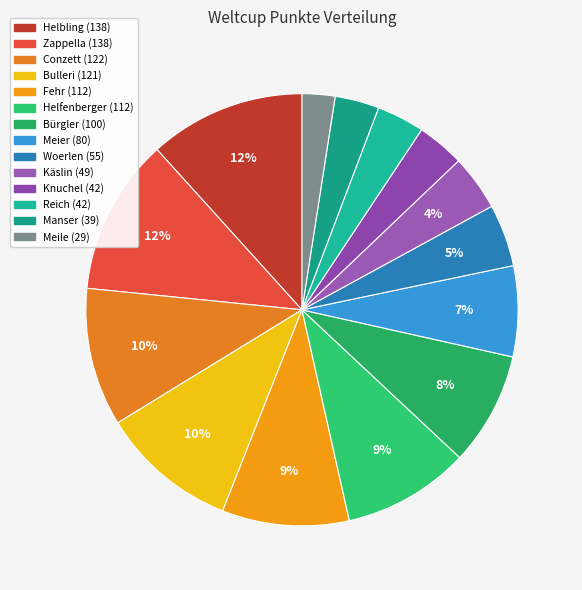

Is there a majority slice in this chart?

No